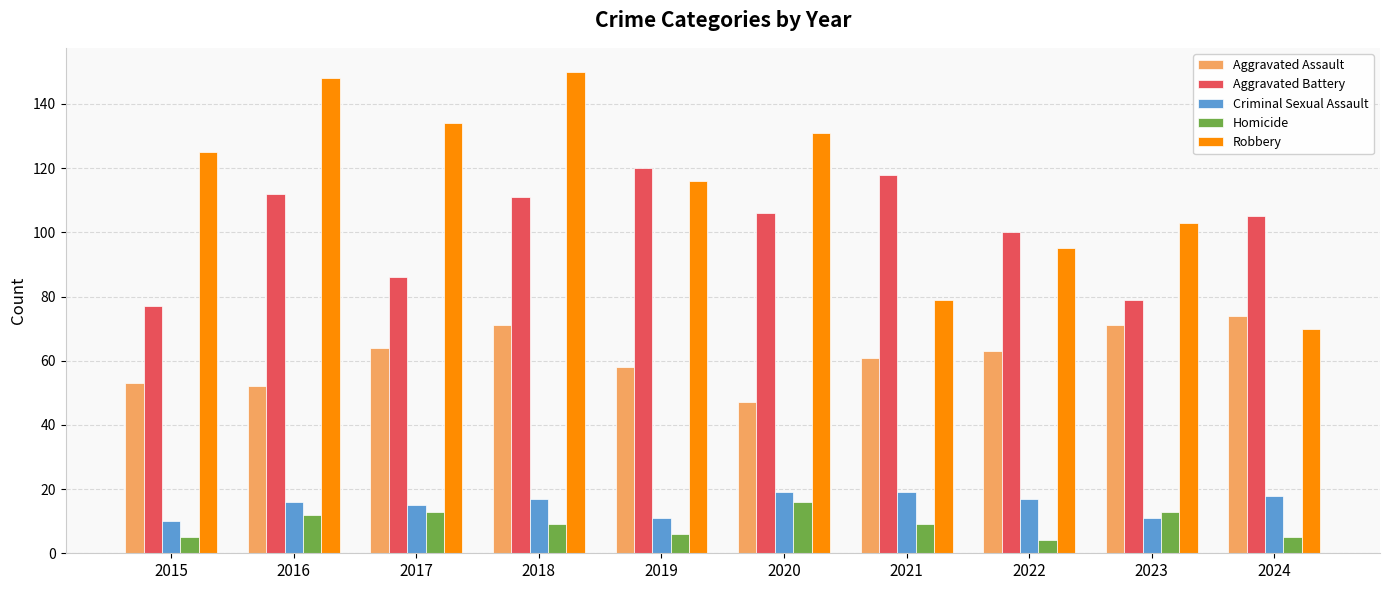

What is the smallest value displayed?

4